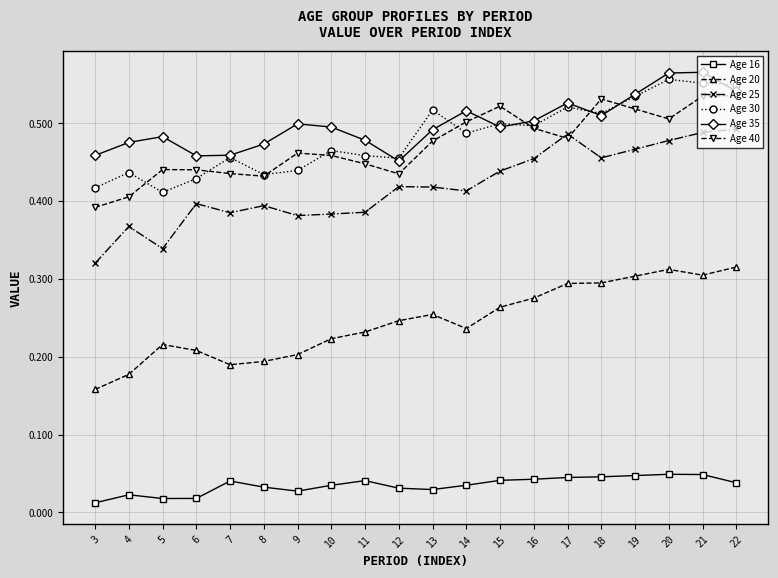

At 3, list the series in order from smallest to largest.

Age 16, Age 20, Age 25, Age 40, Age 30, Age 35